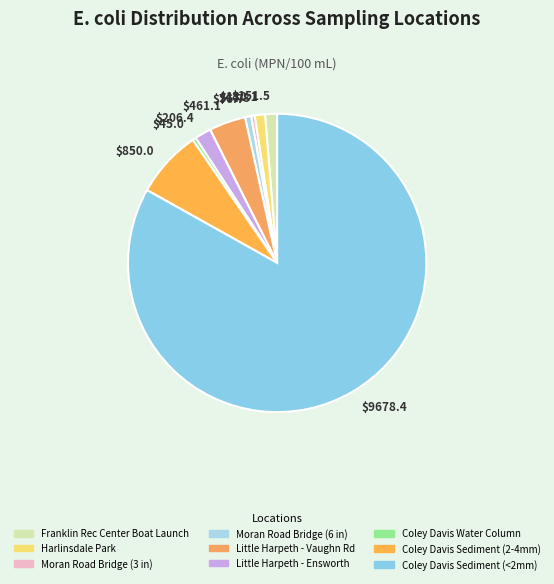

What is the majority slice?

$9678.4